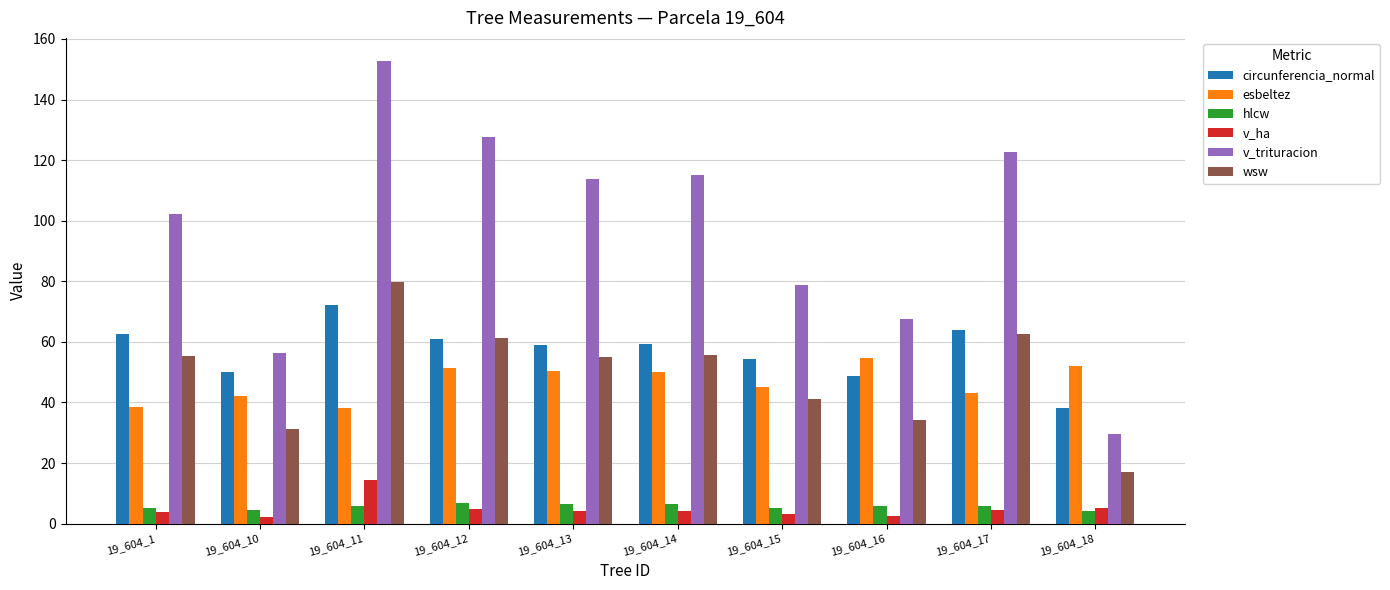

Which series has the widest spread of values?

v_trituracion